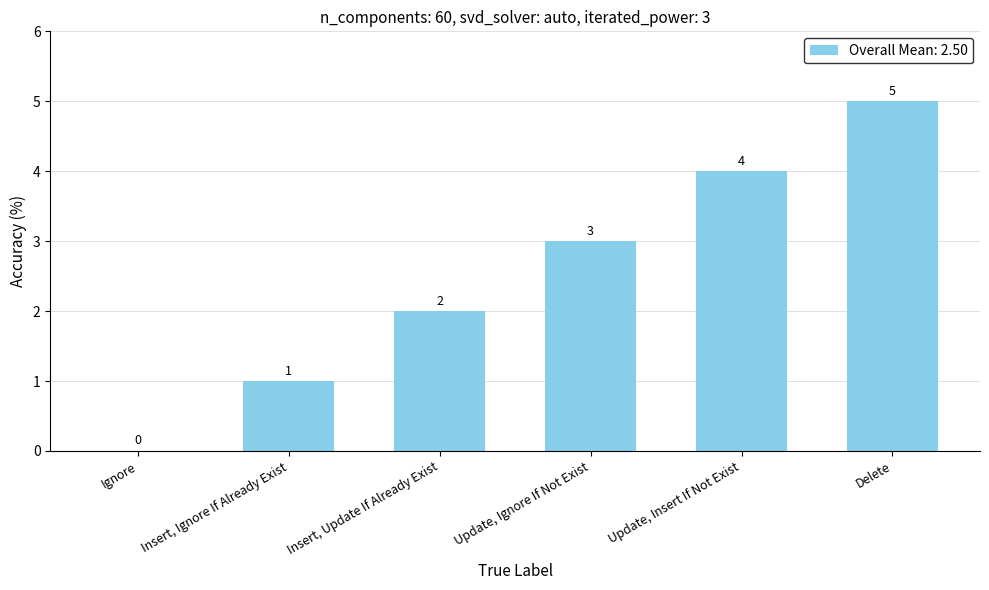

Reading left to right, what are all the values shown in this chart?

Ignore=0	Insert, Ignore If Already Exist=1	Insert, Update If Already Exist=2	Update, Ignore If Not Exist=3	Update, Insert If Not Exist=4	Delete=5